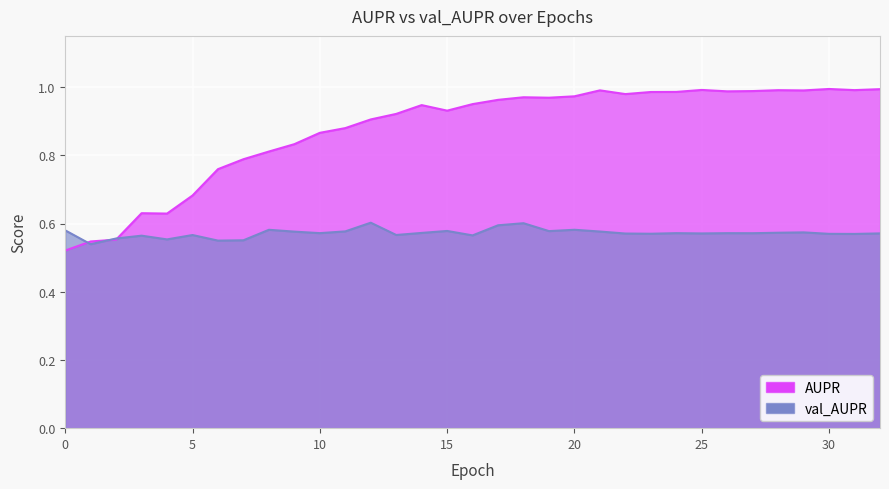

Count the number of categories in the chart.

33